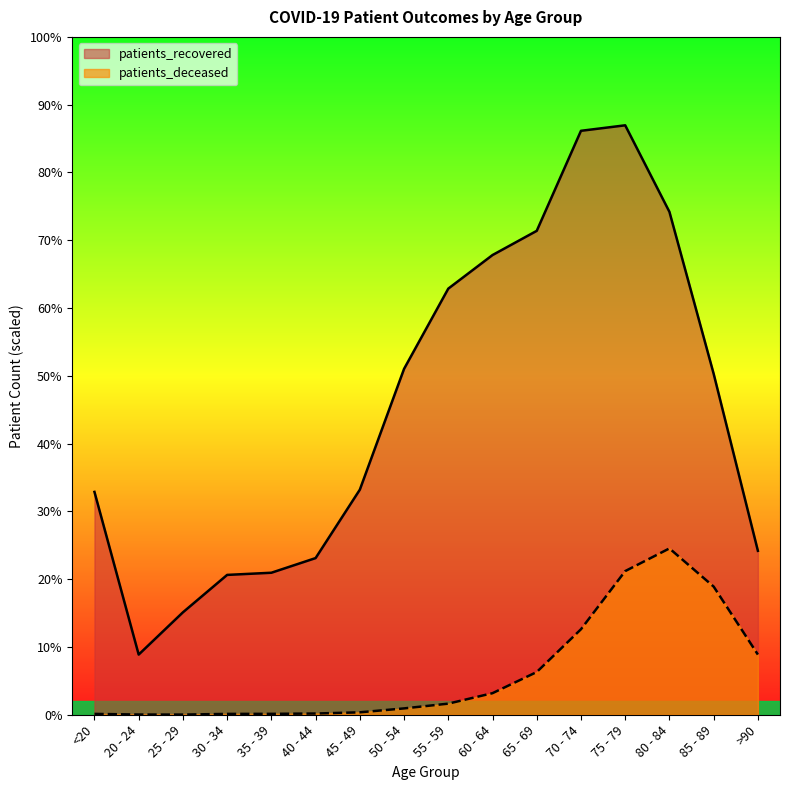

True or false: patients_recovered and patients_deceased cross at least once.

False